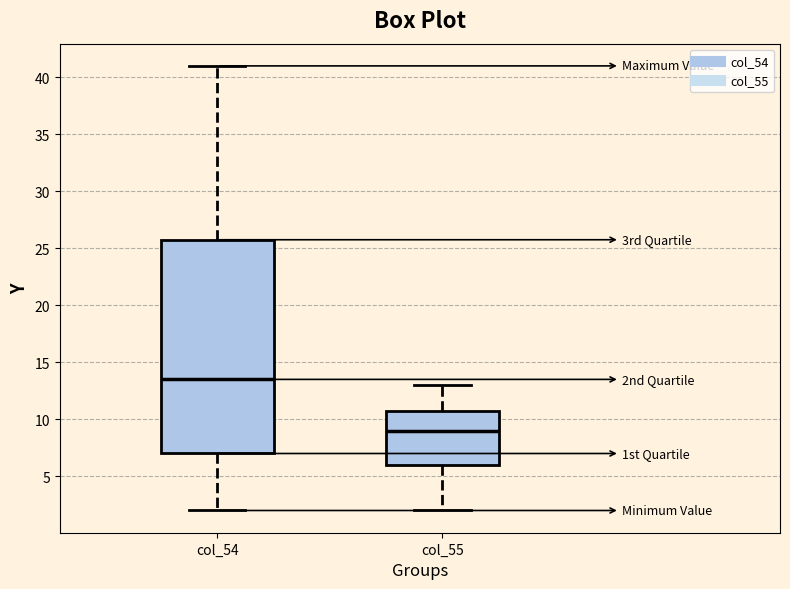

Reading left to right, transcribe this box plot: for each box, give where its median line is, the range the box spans, and where its two whiskers end, as read against the y-axis. The values are not printed on the chart, so give them approximately, as read against the axis.

col_54: median 13.5, box 7.0 to 26.0, whiskers 2.0 to 41.0
col_55: median 9.0, box 6.0 to 11.0, whiskers 2.0 to 13.0